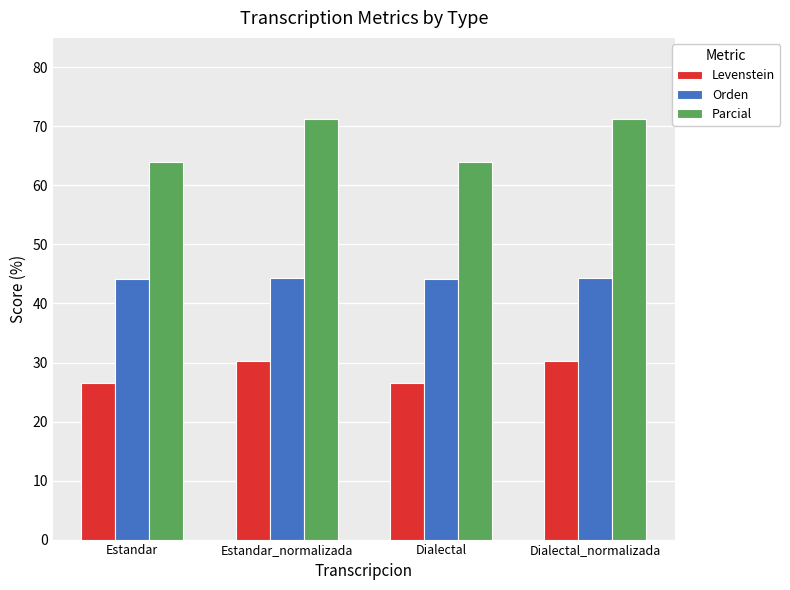

What is the label of the 1st bar from the right?

Dialectal_normalizada